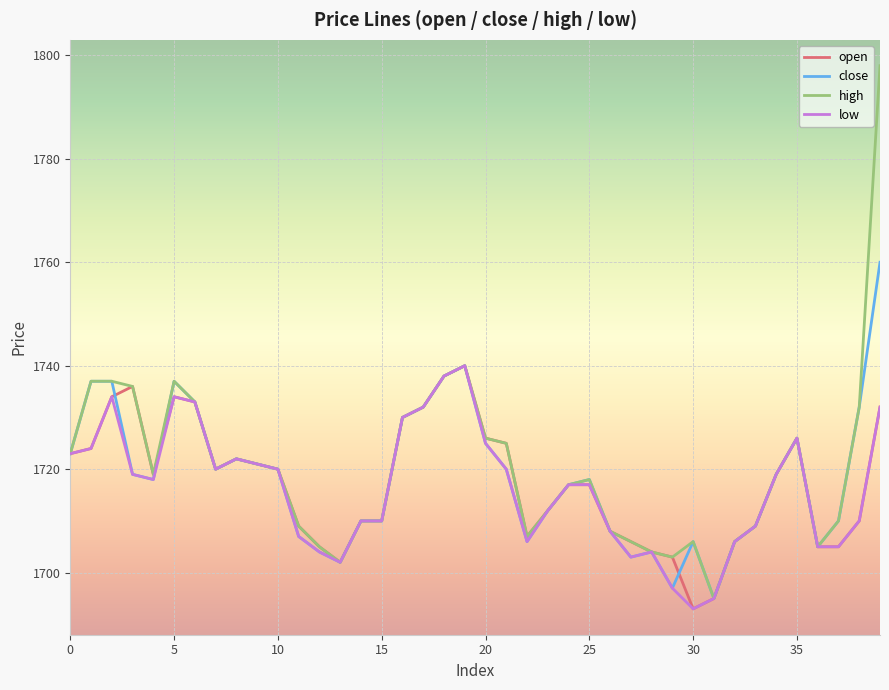

Is this an area chart (filled region under the line)?

No